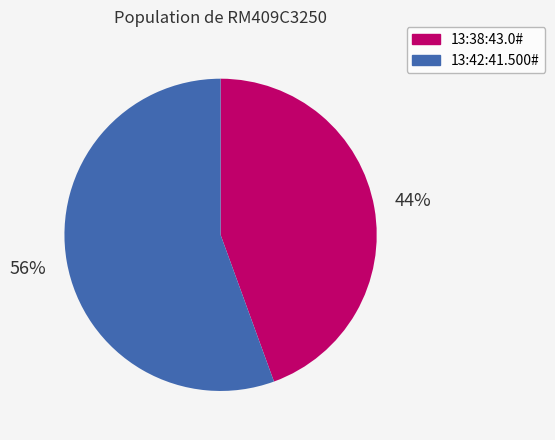

Is there any slice that represents more than half of the pie?

Yes